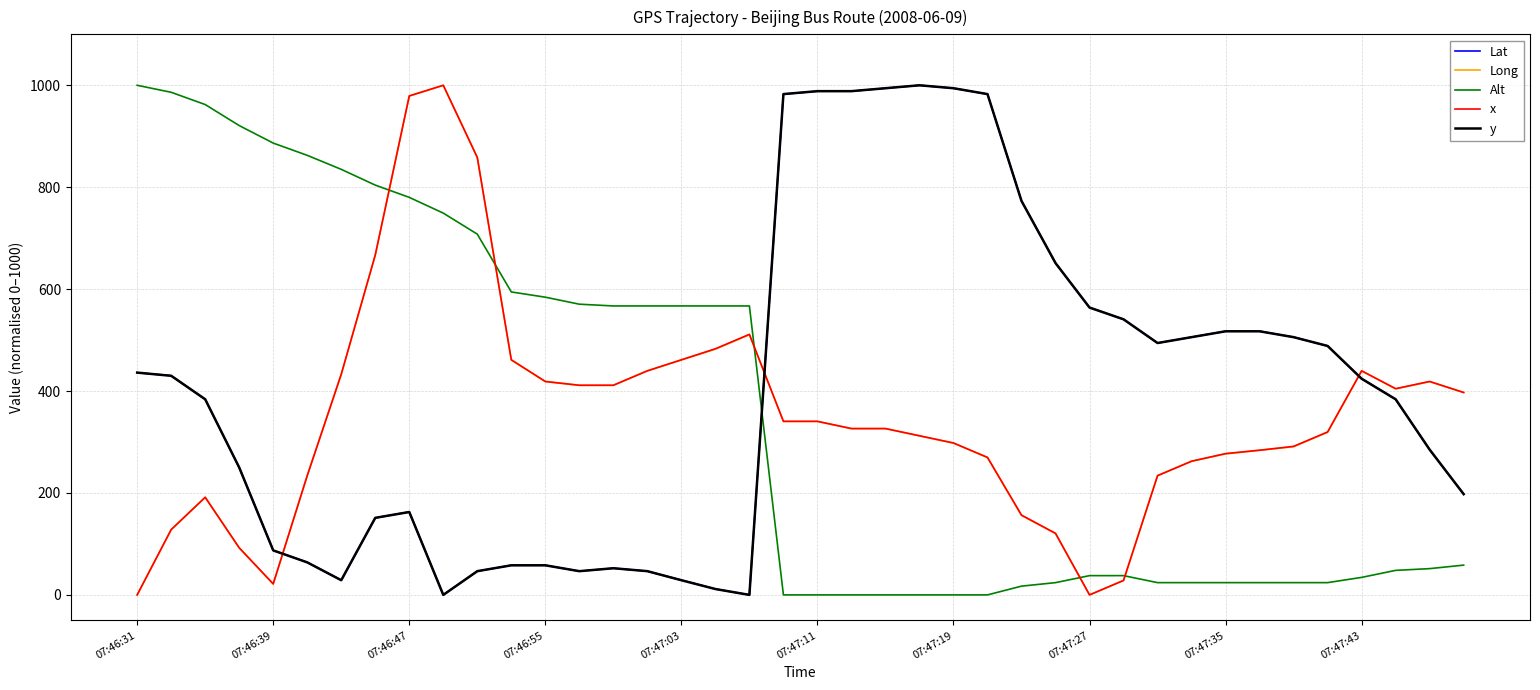

How many intersections are there between x and y?

3